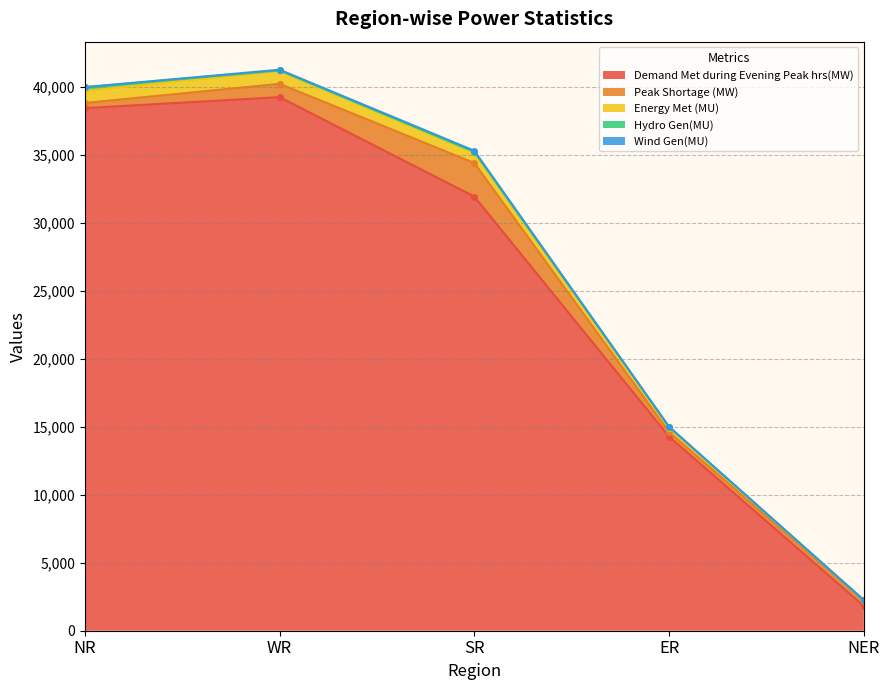

What is the sum of the Energy Met (MU) values at WR and ER?

1265